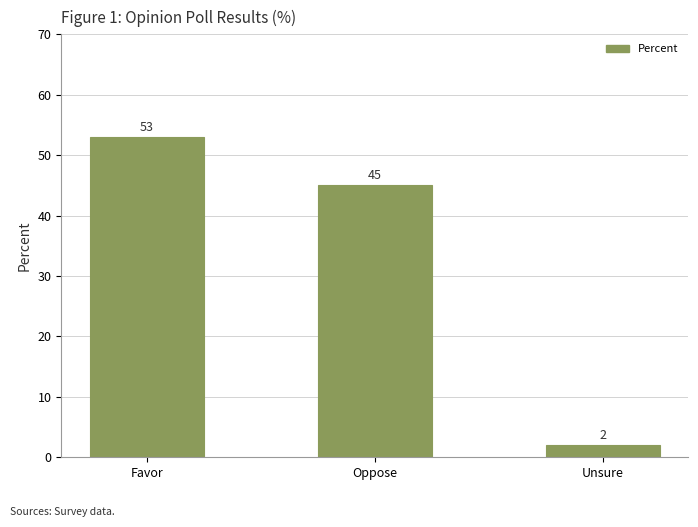

What position from the right is Oppose?

2